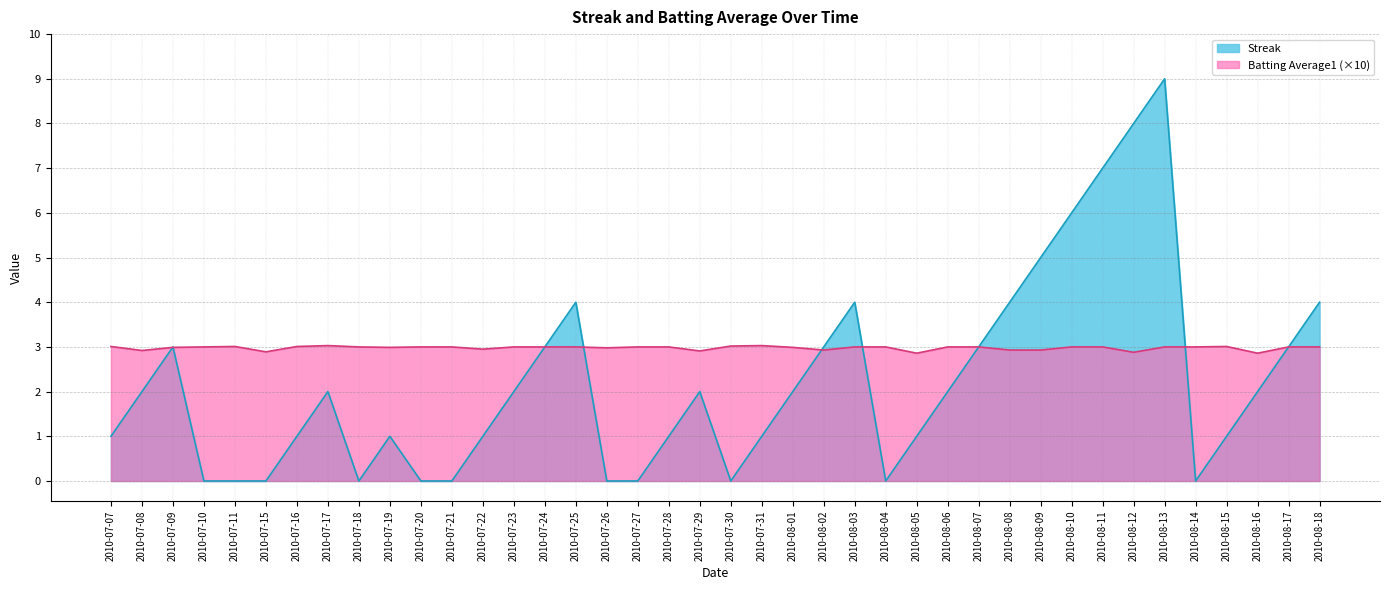

How many times do Streak and Batting Average1 cross each other?

6